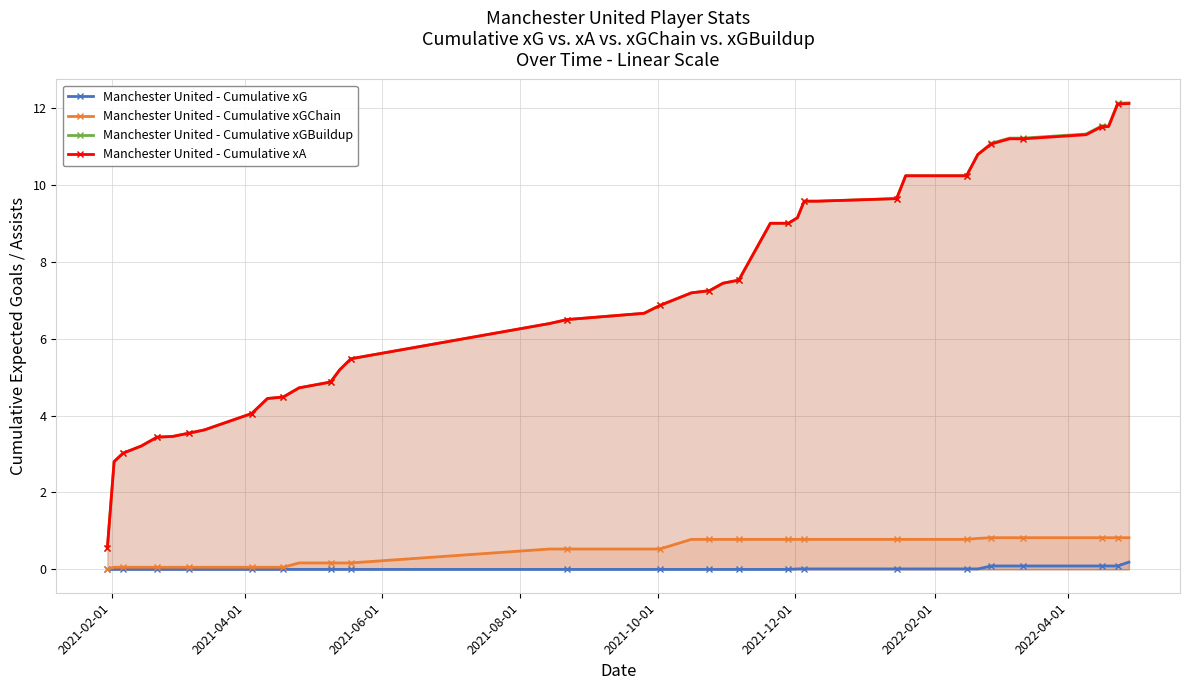

What is the highest value of the Manchester United - Cumulative xA series?

12.1